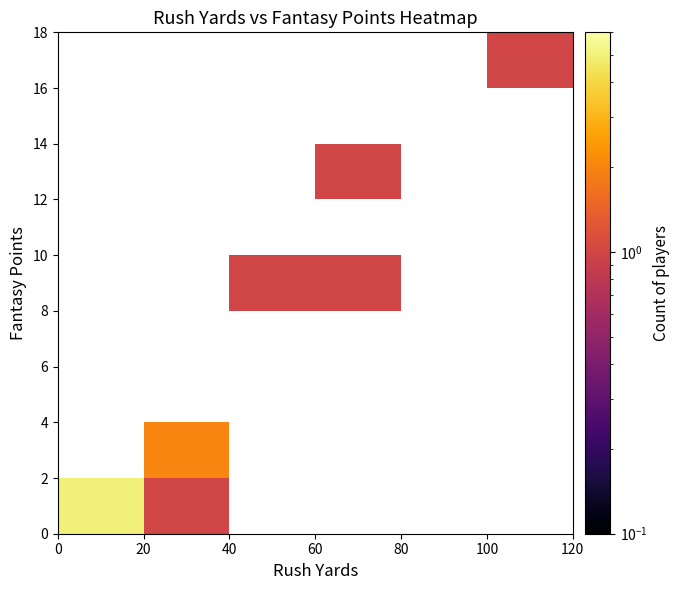

What is the maximum value shown in the chart?

5